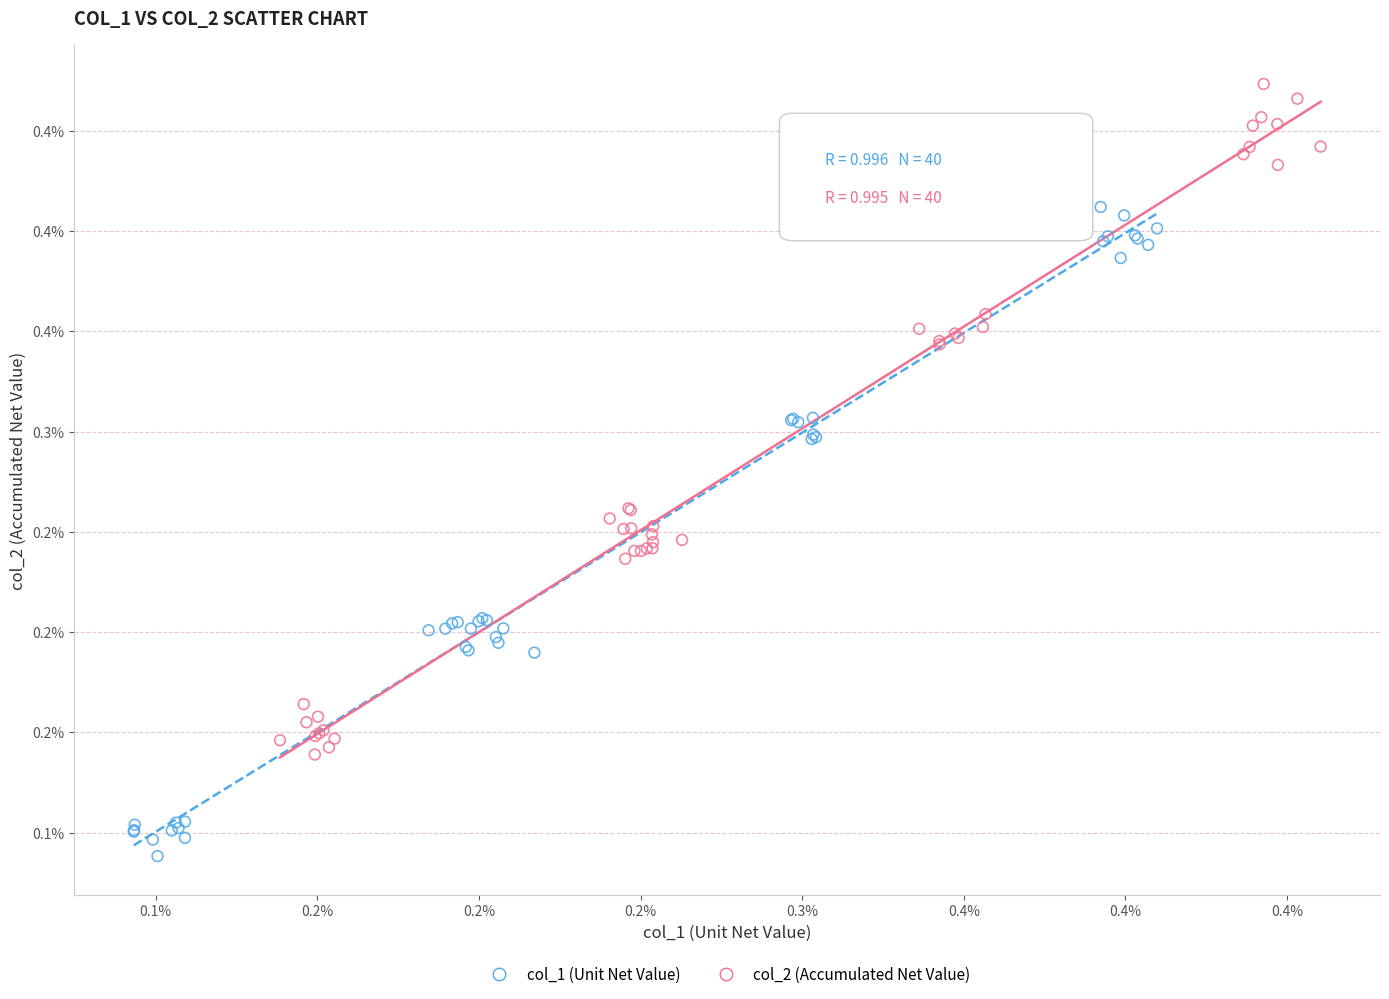

What are all the series names shown in the legend?

col_1 (Unit Net Value), col_2 (Accumulated Net Value)